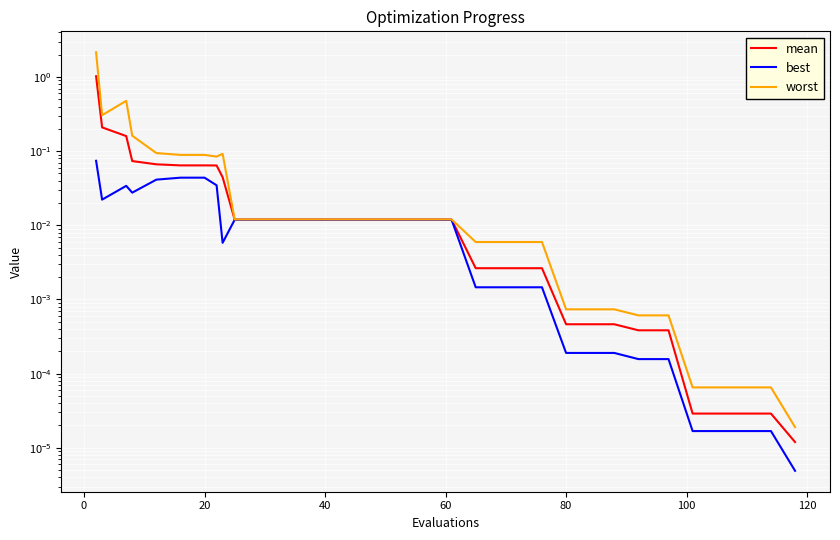

The mean series shows 0.0 at 24. True or false?

False